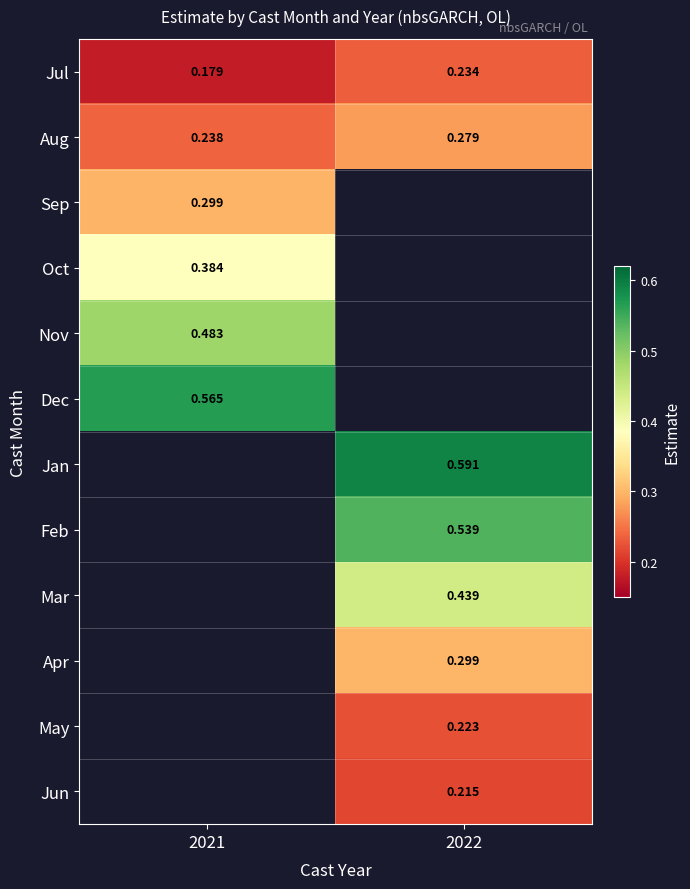

At which category does the chart reach its peak across all series?

2022